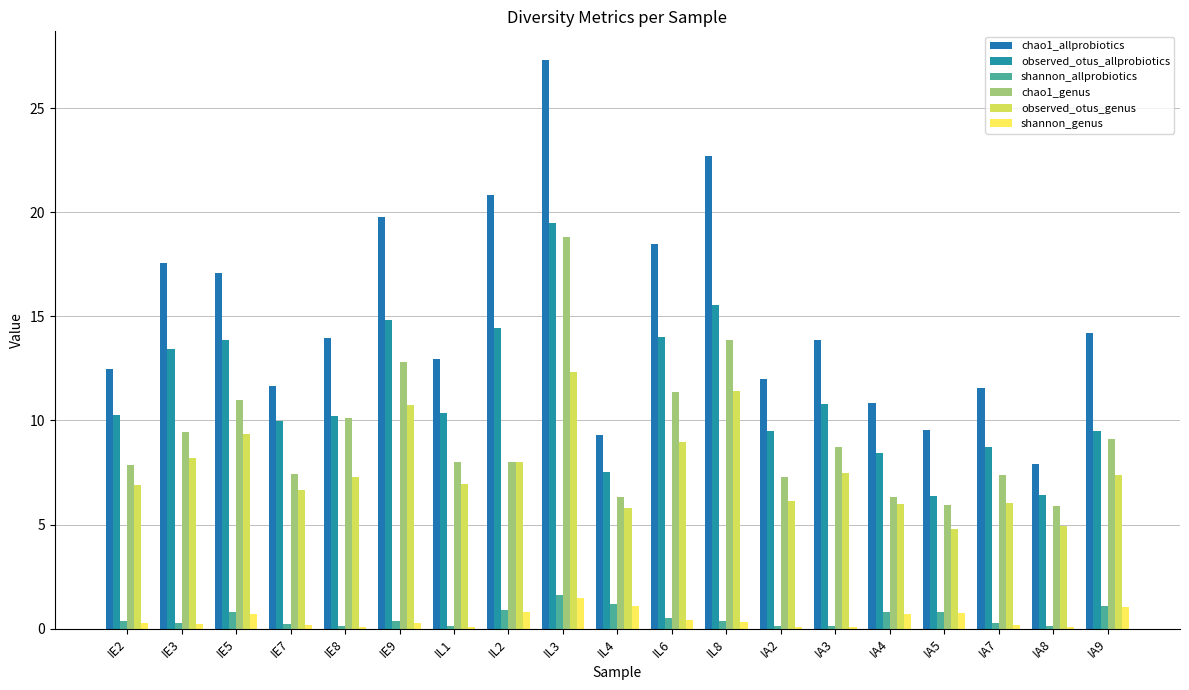

Reading left to right, extract all data points from this chart.

chao1_allprobiotics: 12.5	17.5	17.1	11.7	14.0	19.8	13.0	20.8	27.3	9.3	18.5	22.7	12.0	13.8	10.8	9.5	11.6	7.9	14.2
observed_otus_allprobiotics: 10.3	13.4	13.9	10.0	10.2	14.8	10.4	14.4	19.5	7.5	14.0	15.5	9.5	10.8	8.5	6.4	8.7	6.4	9.5
shannon_allprobiotics: 0.3	0.3	0.8	0.2	0.1	0.3	0.1	0.9	1.6	1.2	0.5	0.4	0.1	0.1	0.8	0.8	0.3	0.1	1.1
chao1_genus: 7.8	9.5	11.0	7.4	10.1	12.8	8.0	8.0	18.8	6.3	11.3	13.9	7.3	8.7	6.3	5.9	7.4	5.9	9.1
observed_otus_genus: 6.9	8.2	9.3	6.6	7.3	10.8	6.9	8.0	12.3	5.8	8.9	11.4	6.1	7.5	6.0	4.8	6.0	4.9	7.4
shannon_genus: 0.3	0.2	0.7	0.2	0.1	0.3	0.1	0.8	1.5	1.1	0.4	0.3	0.1	0.1	0.7	0.7	0.2	0.1	1.0